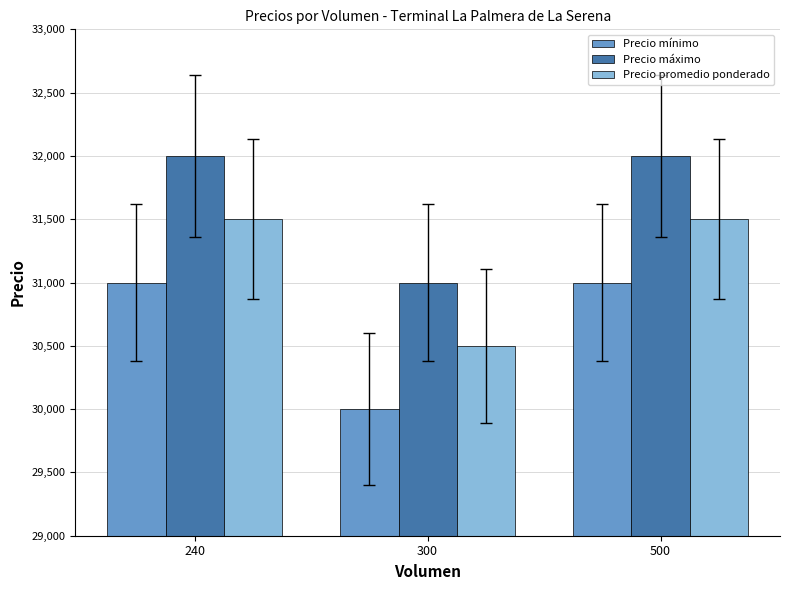

What is the difference between the maximum and minimum values in the Precio mínimo series?

1000